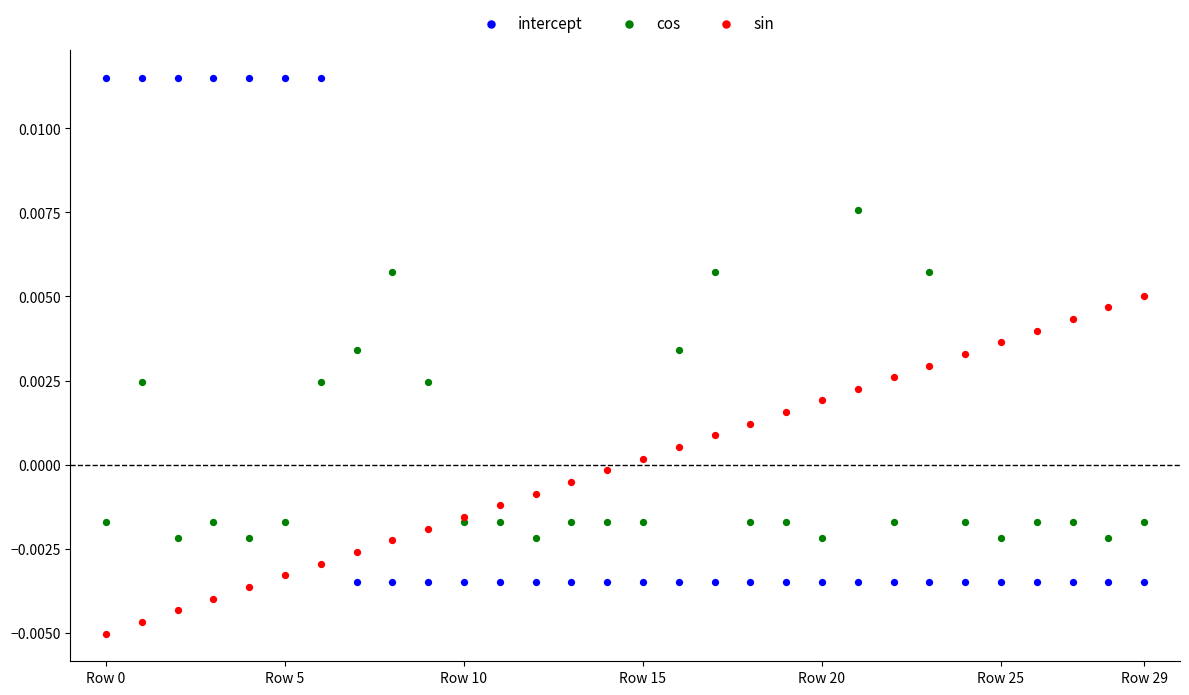

Which series contains the highest Y value?

intercept